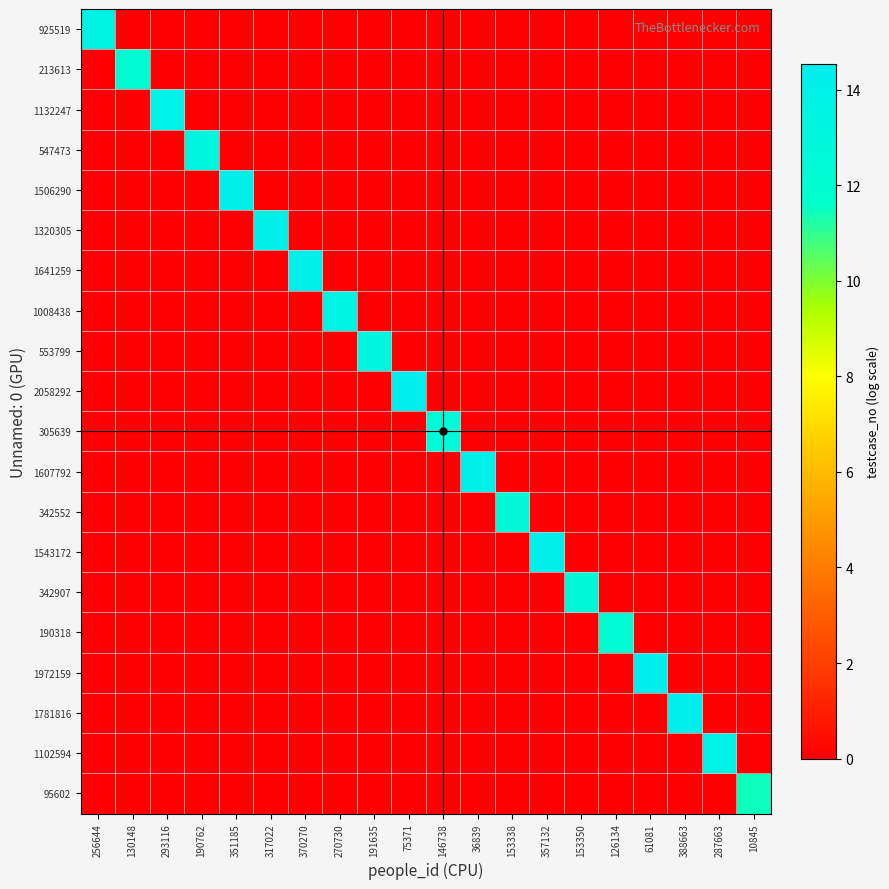

Reading left to right, what are all the values shown in this chart?

925519: 256644=13.7	130148=0.0	293116=0.0	190762=0.0	351185=0.0	317022=0.0	370270=0.0	270730=0.0	191635=0.0	75371=0.0	146738=0.0	36839=0.0	153338=0.0	357132=0.0	153350=0.0	126134=0.0	61081=0.0	388663=0.0	287663=0.0	10845=0.0
213613: 256644=0.0	130148=12.3	293116=0.0	190762=0.0	351185=0.0	317022=0.0	370270=0.0	270730=0.0	191635=0.0	75371=0.0	146738=0.0	36839=0.0	153338=0.0	357132=0.0	153350=0.0	126134=0.0	61081=0.0	388663=0.0	287663=0.0	10845=0.0
1132247: 256644=0.0	130148=0.0	293116=13.9	190762=0.0	351185=0.0	317022=0.0	370270=0.0	270730=0.0	191635=0.0	75371=0.0	146738=0.0	36839=0.0	153338=0.0	357132=0.0	153350=0.0	126134=0.0	61081=0.0	388663=0.0	287663=0.0	10845=0.0
547473: 256644=0.0	130148=0.0	293116=0.0	190762=13.2	351185=0.0	317022=0.0	370270=0.0	270730=0.0	191635=0.0	75371=0.0	146738=0.0	36839=0.0	153338=0.0	357132=0.0	153350=0.0	126134=0.0	61081=0.0	388663=0.0	287663=0.0	10845=0.0
1506290: 256644=0.0	130148=0.0	293116=0.0	190762=0.0	351185=14.2	317022=0.0	370270=0.0	270730=0.0	191635=0.0	75371=0.0	146738=0.0	36839=0.0	153338=0.0	357132=0.0	153350=0.0	126134=0.0	61081=0.0	388663=0.0	287663=0.0	10845=0.0
1320305: 256644=0.0	130148=0.0	293116=0.0	190762=0.0	351185=0.0	317022=14.1	370270=0.0	270730=0.0	191635=0.0	75371=0.0	146738=0.0	36839=0.0	153338=0.0	357132=0.0	153350=0.0	126134=0.0	61081=0.0	388663=0.0	287663=0.0	10845=0.0
1641259: 256644=0.0	130148=0.0	293116=0.0	190762=0.0	351185=0.0	317022=0.0	370270=14.3	270730=0.0	191635=0.0	75371=0.0	146738=0.0	36839=0.0	153338=0.0	357132=0.0	153350=0.0	126134=0.0	61081=0.0	388663=0.0	287663=0.0	10845=0.0
1008438: 256644=0.0	130148=0.0	293116=0.0	190762=0.0	351185=0.0	317022=0.0	370270=0.0	270730=13.8	191635=0.0	75371=0.0	146738=0.0	36839=0.0	153338=0.0	357132=0.0	153350=0.0	126134=0.0	61081=0.0	388663=0.0	287663=0.0	10845=0.0
553799: 256644=0.0	130148=0.0	293116=0.0	190762=0.0	351185=0.0	317022=0.0	370270=0.0	270730=0.0	191635=13.2	75371=0.0	146738=0.0	36839=0.0	153338=0.0	357132=0.0	153350=0.0	126134=0.0	61081=0.0	388663=0.0	287663=0.0	10845=0.0
2058292: 256644=0.0	130148=0.0	293116=0.0	190762=0.0	351185=0.0	317022=0.0	370270=0.0	270730=0.0	191635=0.0	75371=14.5	146738=0.0	36839=0.0	153338=0.0	357132=0.0	153350=0.0	126134=0.0	61081=0.0	388663=0.0	287663=0.0	10845=0.0
305639: 256644=0.0	130148=0.0	293116=0.0	190762=0.0	351185=0.0	317022=0.0	370270=0.0	270730=0.0	191635=0.0	75371=0.0	146738=12.6	36839=0.0	153338=0.0	357132=0.0	153350=0.0	126134=0.0	61081=0.0	388663=0.0	287663=0.0	10845=0.0
1607792: 256644=0.0	130148=0.0	293116=0.0	190762=0.0	351185=0.0	317022=0.0	370270=0.0	270730=0.0	191635=0.0	75371=0.0	146738=0.0	36839=14.3	153338=0.0	357132=0.0	153350=0.0	126134=0.0	61081=0.0	388663=0.0	287663=0.0	10845=0.0
342552: 256644=0.0	130148=0.0	293116=0.0	190762=0.0	351185=0.0	317022=0.0	370270=0.0	270730=0.0	191635=0.0	75371=0.0	146738=0.0	36839=0.0	153338=12.7	357132=0.0	153350=0.0	126134=0.0	61081=0.0	388663=0.0	287663=0.0	10845=0.0
1543172: 256644=0.0	130148=0.0	293116=0.0	190762=0.0	351185=0.0	317022=0.0	370270=0.0	270730=0.0	191635=0.0	75371=0.0	146738=0.0	36839=0.0	153338=0.0	357132=14.2	153350=0.0	126134=0.0	61081=0.0	388663=0.0	287663=0.0	10845=0.0
342907: 256644=0.0	130148=0.0	293116=0.0	190762=0.0	351185=0.0	317022=0.0	370270=0.0	270730=0.0	191635=0.0	75371=0.0	146738=0.0	36839=0.0	153338=0.0	357132=0.0	153350=12.7	126134=0.0	61081=0.0	388663=0.0	287663=0.0	10845=0.0
190318: 256644=0.0	130148=0.0	293116=0.0	190762=0.0	351185=0.0	317022=0.0	370270=0.0	270730=0.0	191635=0.0	75371=0.0	146738=0.0	36839=0.0	153338=0.0	357132=0.0	153350=0.0	126134=12.2	61081=0.0	388663=0.0	287663=0.0	10845=0.0
1972159: 256644=0.0	130148=0.0	293116=0.0	190762=0.0	351185=0.0	317022=0.0	370270=0.0	270730=0.0	191635=0.0	75371=0.0	146738=0.0	36839=0.0	153338=0.0	357132=0.0	153350=0.0	126134=0.0	61081=14.5	388663=0.0	287663=0.0	10845=0.0
1781816: 256644=0.0	130148=0.0	293116=0.0	190762=0.0	351185=0.0	317022=0.0	370270=0.0	270730=0.0	191635=0.0	75371=0.0	146738=0.0	36839=0.0	153338=0.0	357132=0.0	153350=0.0	126134=0.0	61081=0.0	388663=14.4	287663=0.0	10845=0.0
1102594: 256644=0.0	130148=0.0	293116=0.0	190762=0.0	351185=0.0	317022=0.0	370270=0.0	270730=0.0	191635=0.0	75371=0.0	146738=0.0	36839=0.0	153338=0.0	357132=0.0	153350=0.0	126134=0.0	61081=0.0	388663=0.0	287663=13.9	10845=0.0
95602: 256644=0.0	130148=0.0	293116=0.0	190762=0.0	351185=0.0	317022=0.0	370270=0.0	270730=0.0	191635=0.0	75371=0.0	146738=0.0	36839=0.0	153338=0.0	357132=0.0	153350=0.0	126134=0.0	61081=0.0	388663=0.0	287663=0.0	10845=11.5